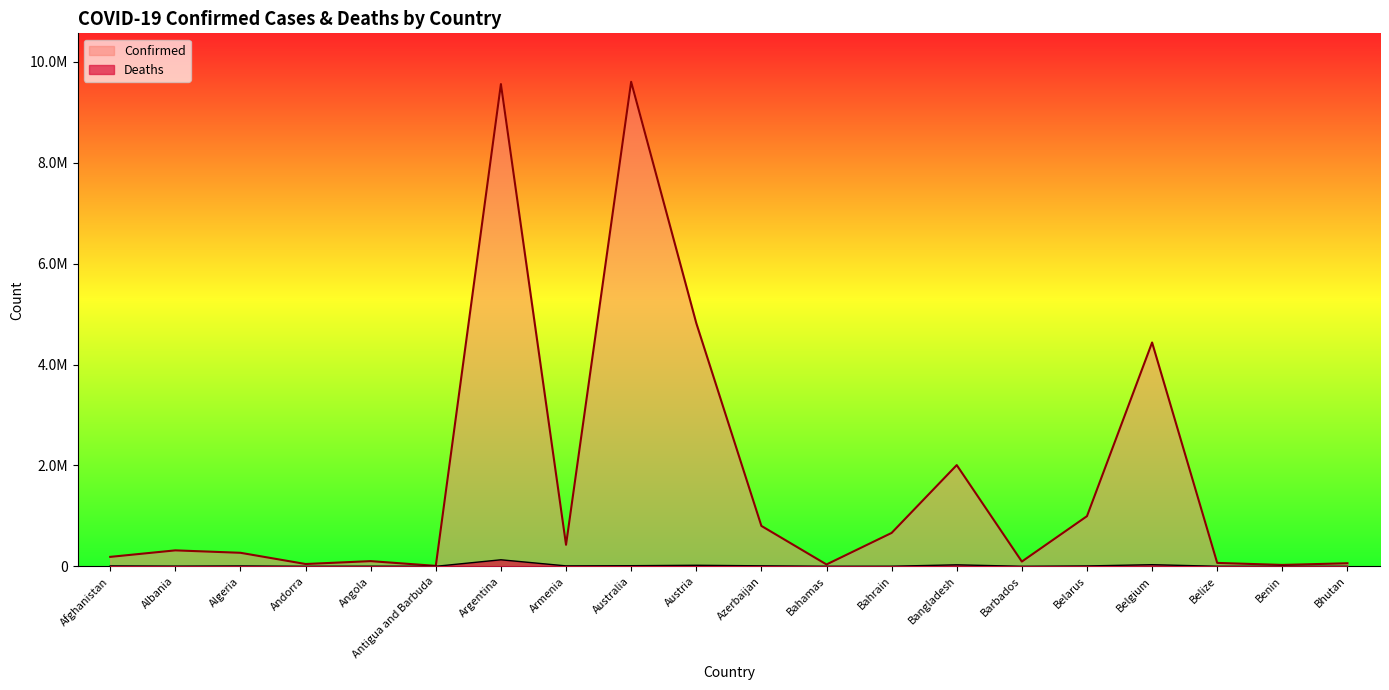

True or false: Deaths has a value of 154 at Andorra.

True